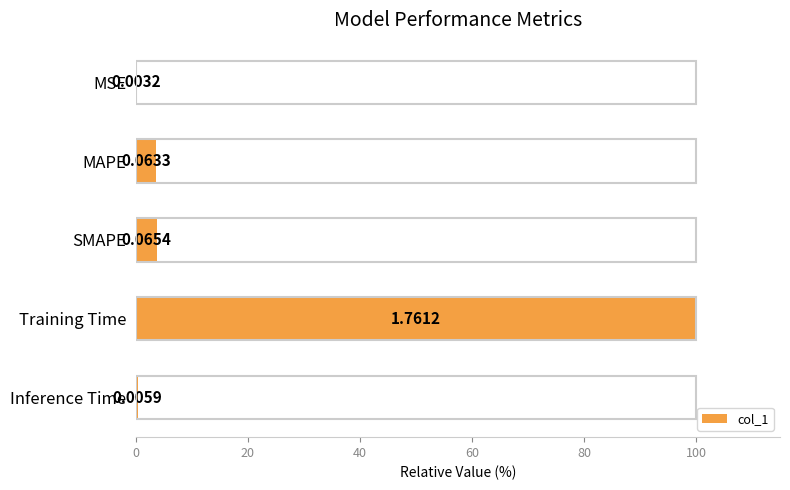

What is the sum of all values?

107.8